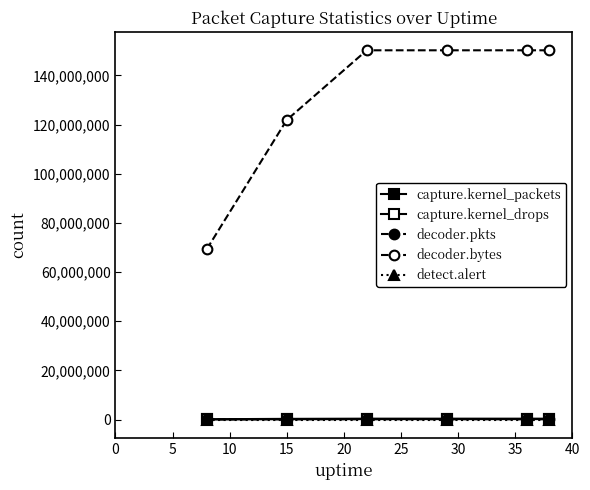

True or false: detect.alert and capture.kernel_drops cross at least once.

False